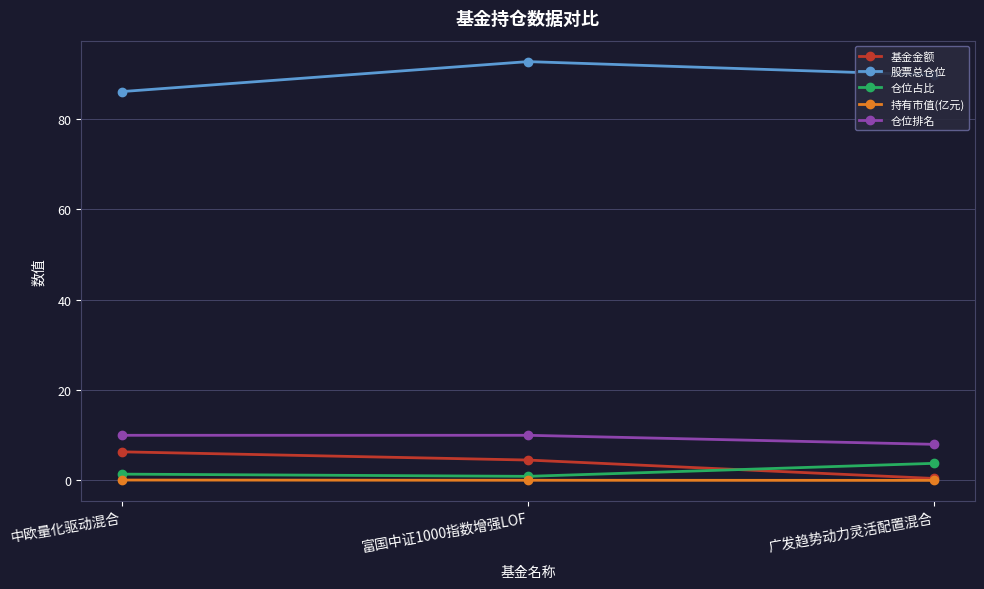

The 仓位排名 series shows 10.0 at 富国中证1000指数增强LOF. True or false?

True